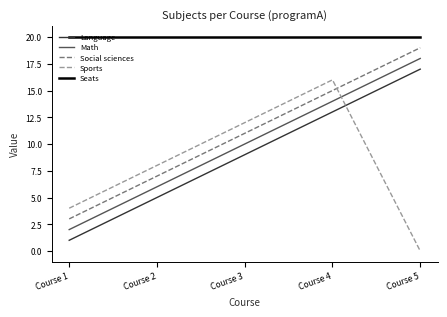

Which series has the largest total across all categories?

Seats